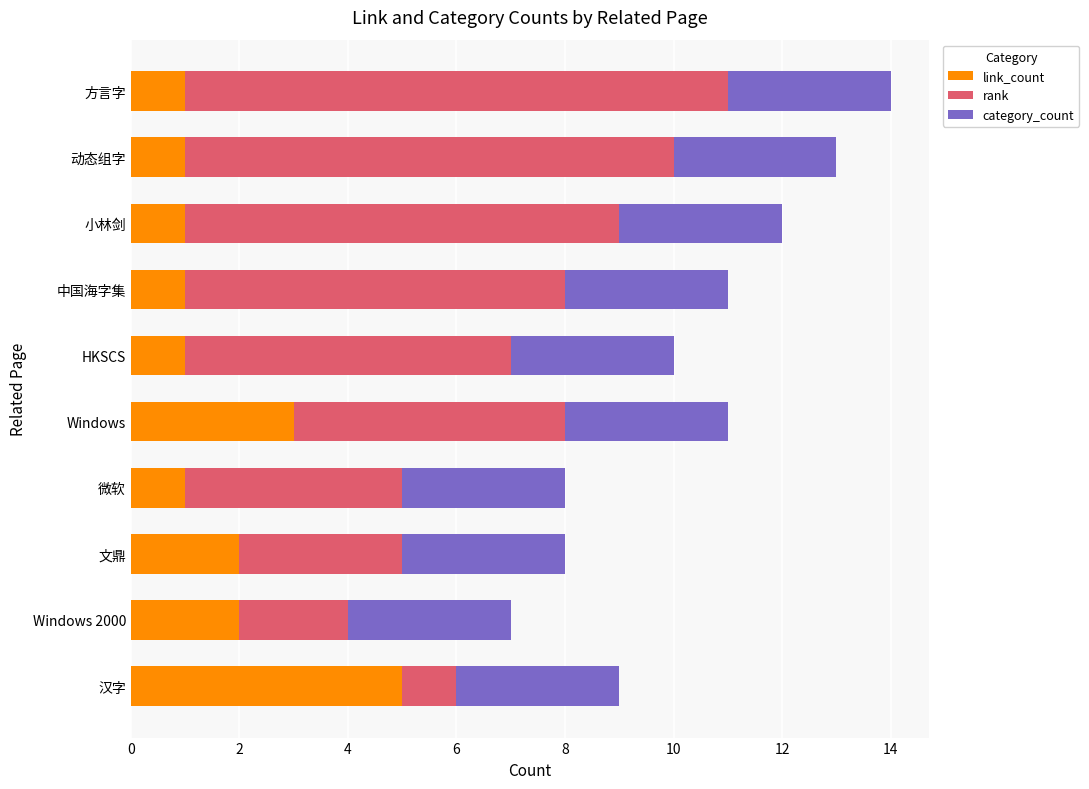

Is it true that link_count equals 3 at 文鼎?

False